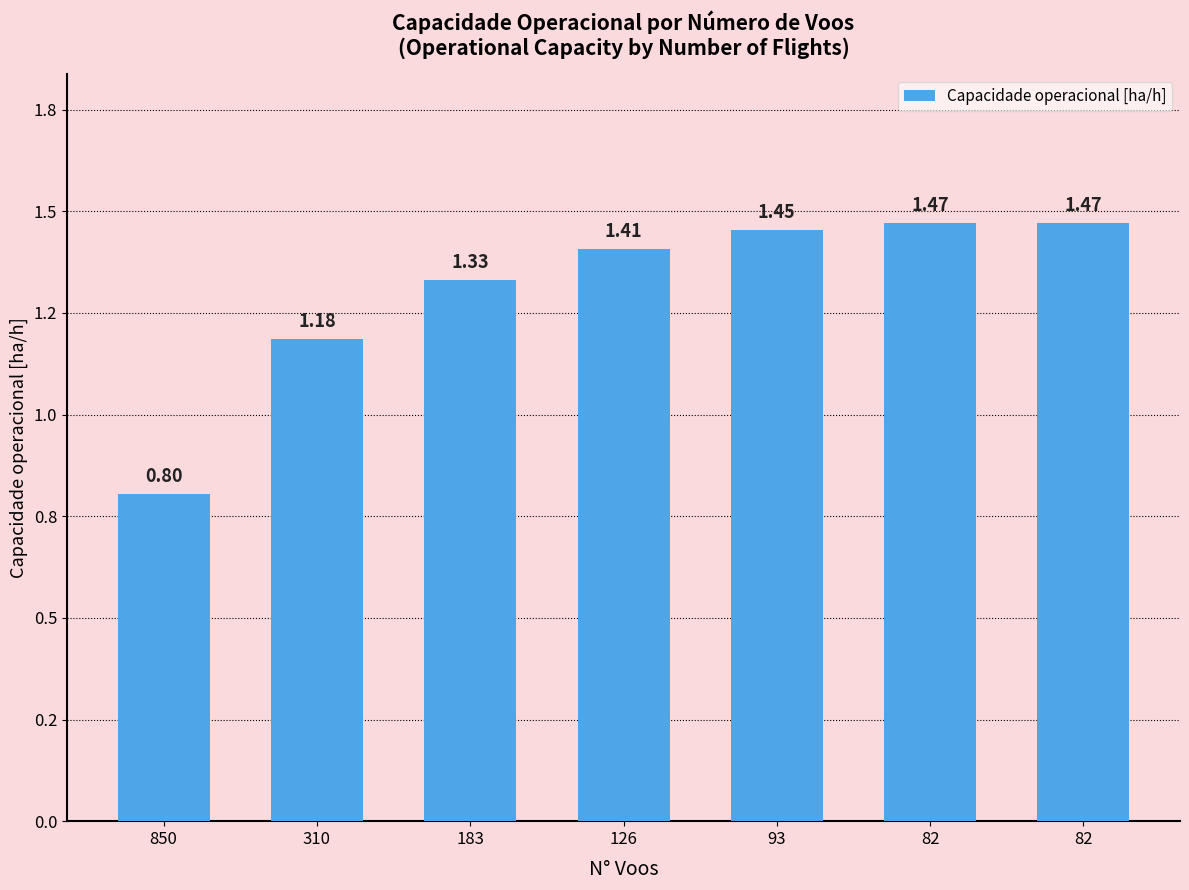

What is the value of the 2nd bar from the left?

1.2